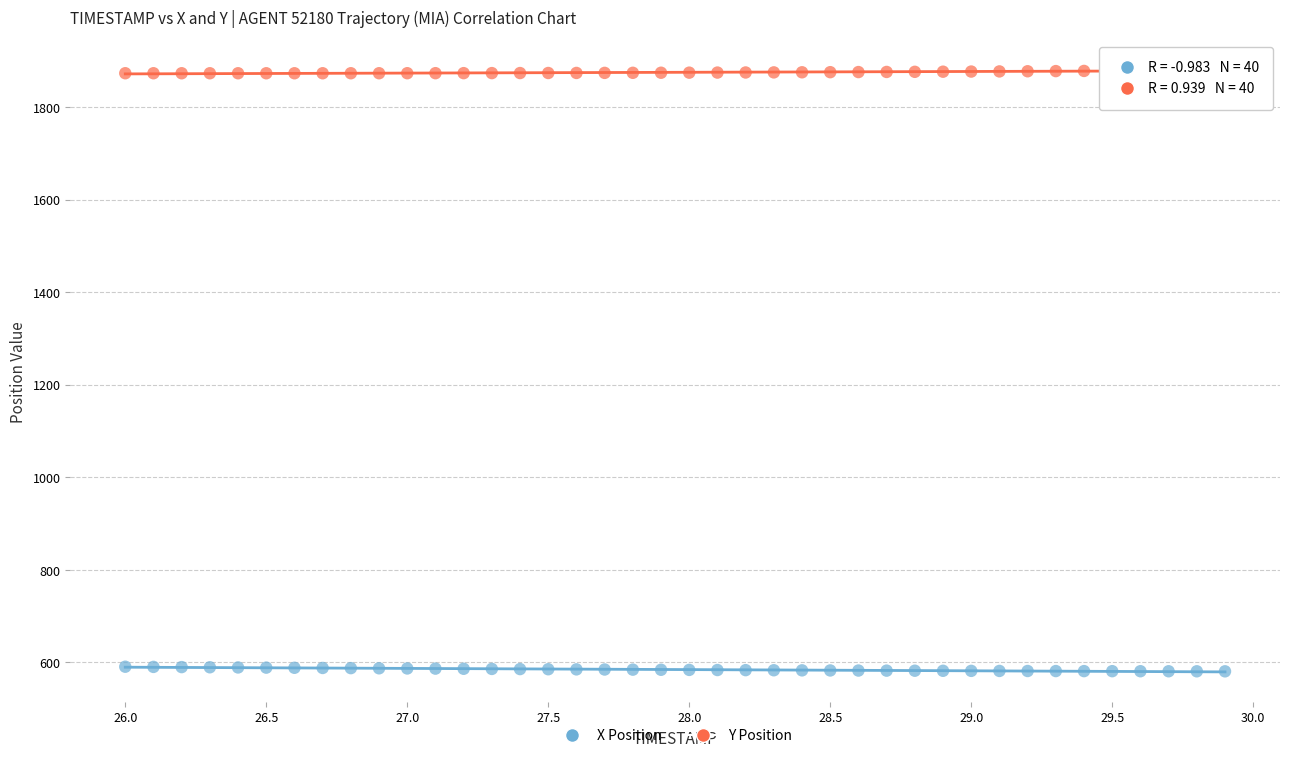

Which series reaches the maximum Y coordinate?

Y Position